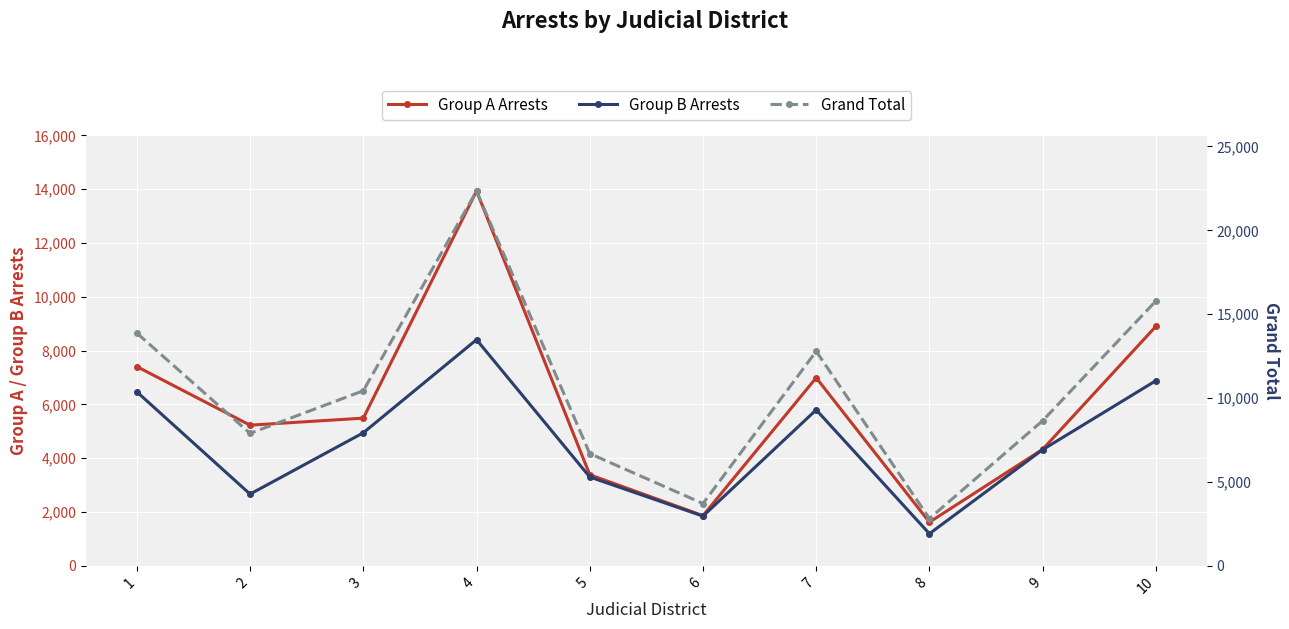

Between 4 and 1, which is larger?

4